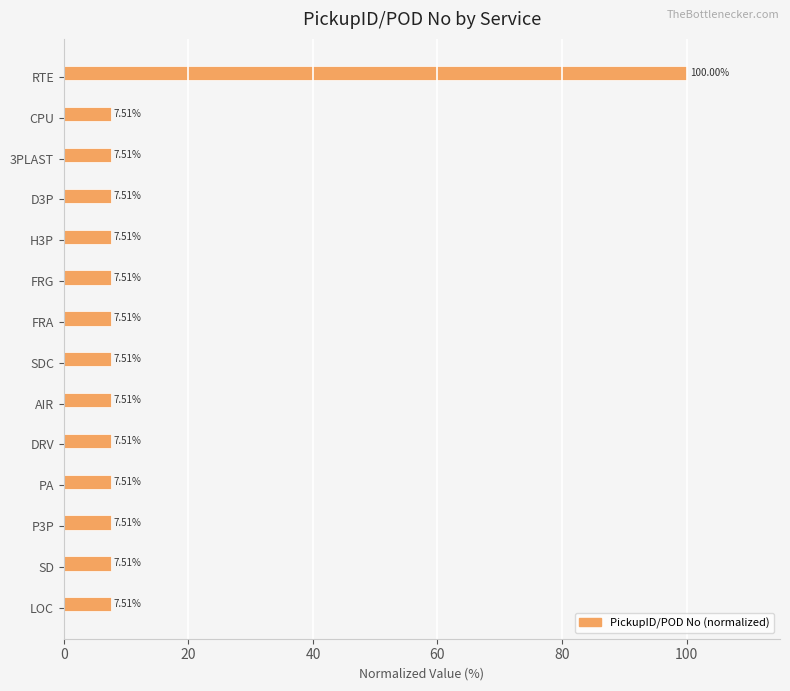

Which label corresponds to the largest value in the chart?

RTE